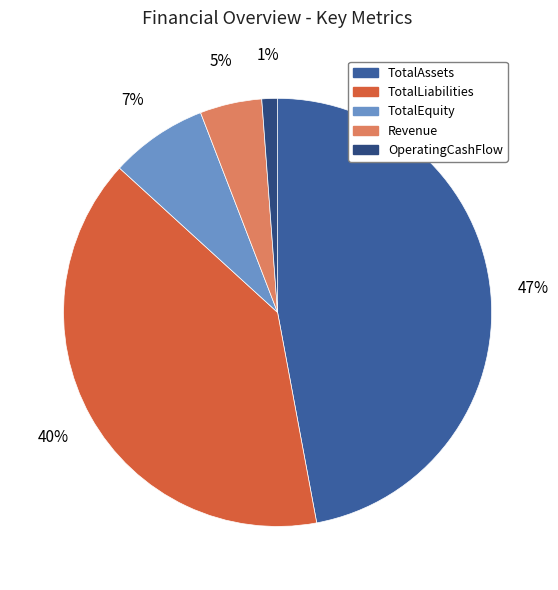

Is the sum of TotalLiabilities and TotalEquity greater than half?

No